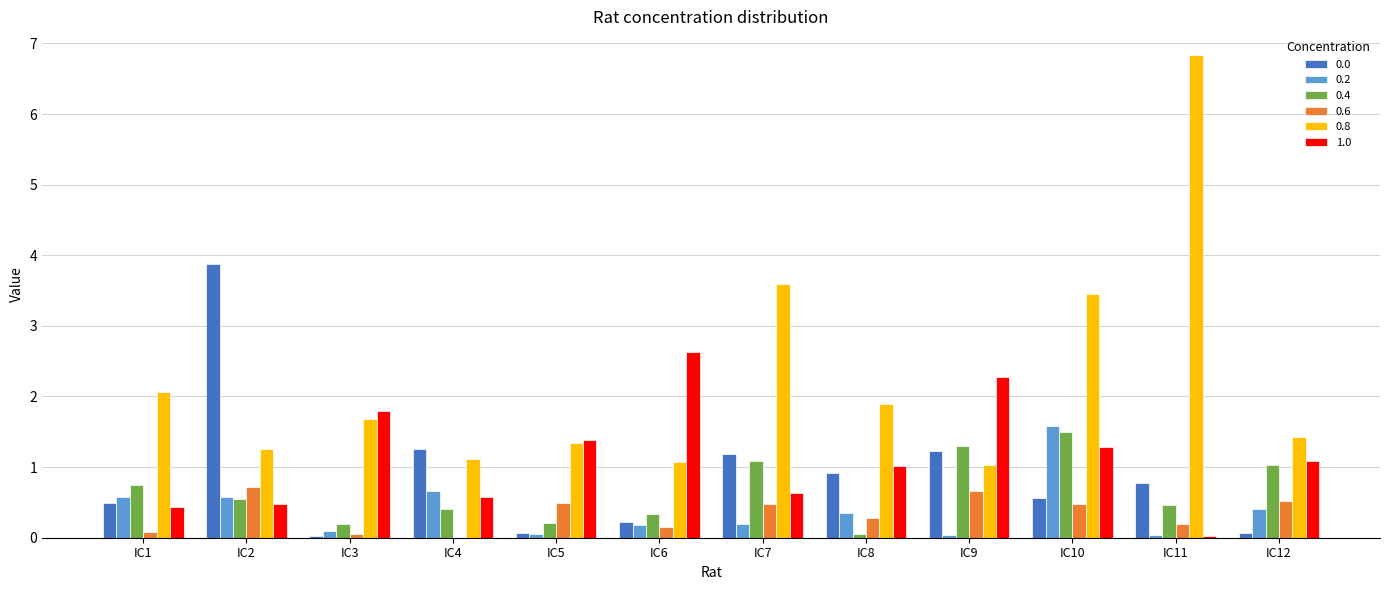

Which series has the largest total across all categories?

0.8